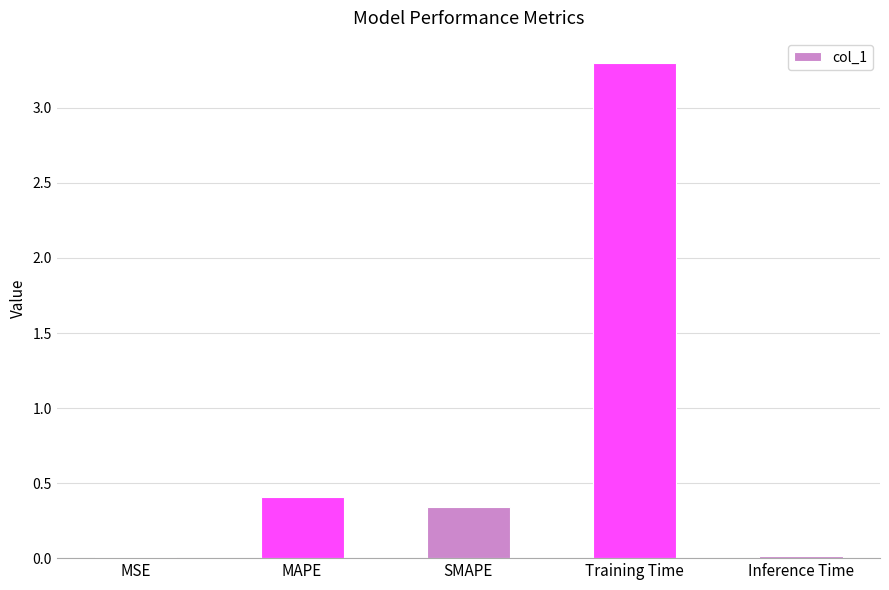

What is the greatest value displayed?

3.3